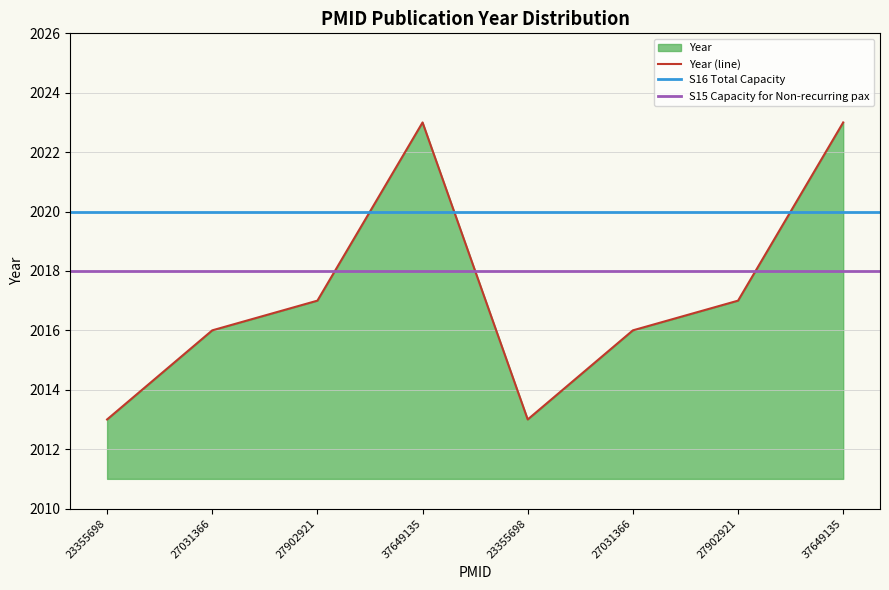

Reading left to right, transcribe all the data shown in this chart.

23355698=2013	27031366=2016	27902921=2017	37649135=2023	23355698=2013	27031366=2016	27902921=2017	37649135=2023